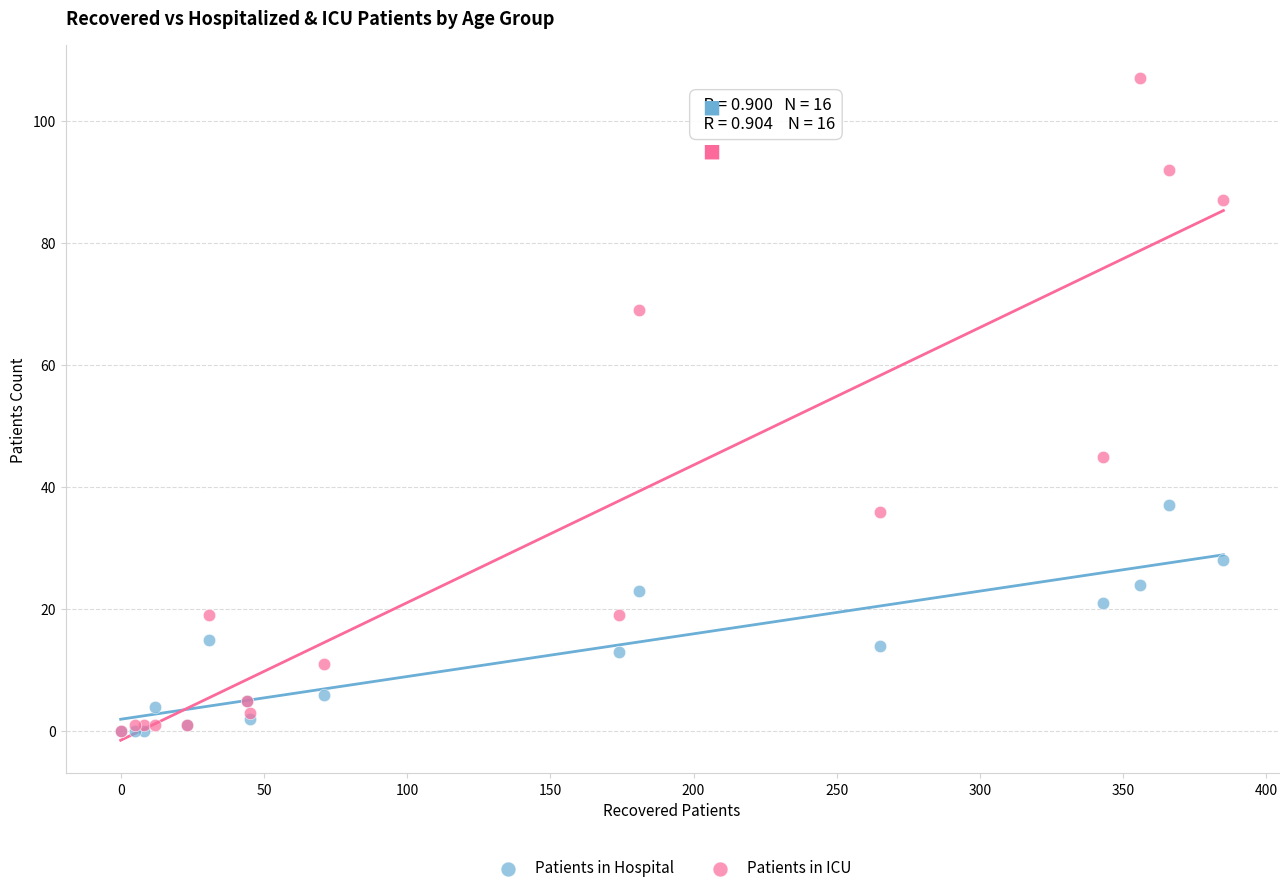

What are all the series names shown in the legend?

Patients in Hospital, Patients in ICU